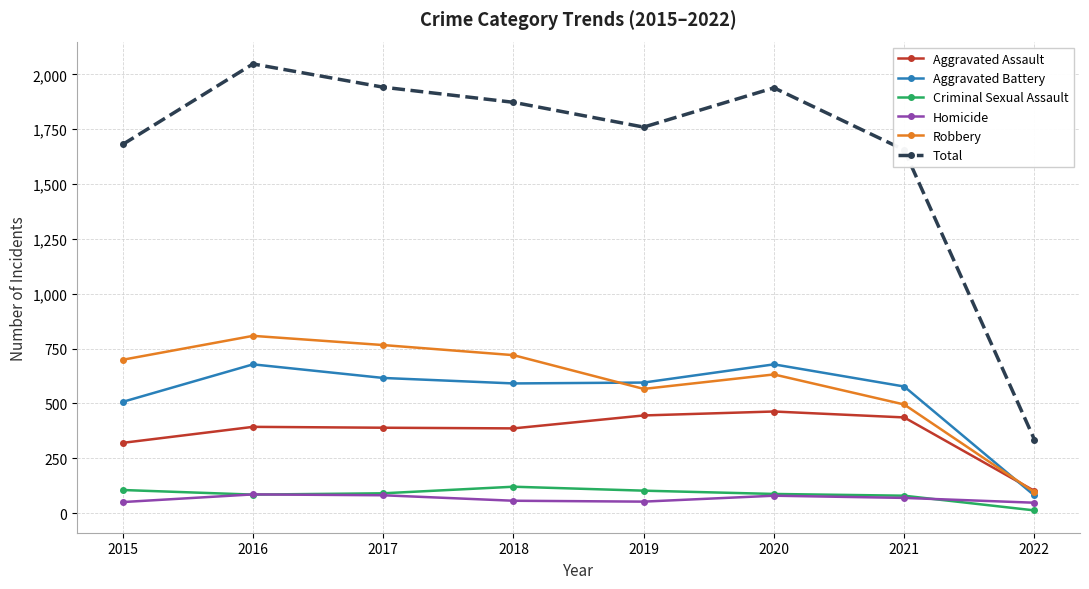

The value of Homicide at 2015 is 50. True or false?

True